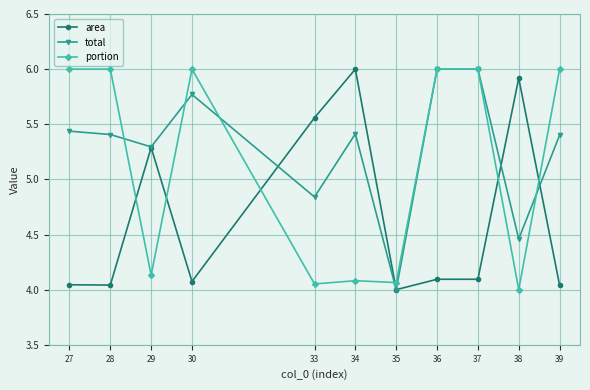

Which series changed the most between 27 and 36?

total